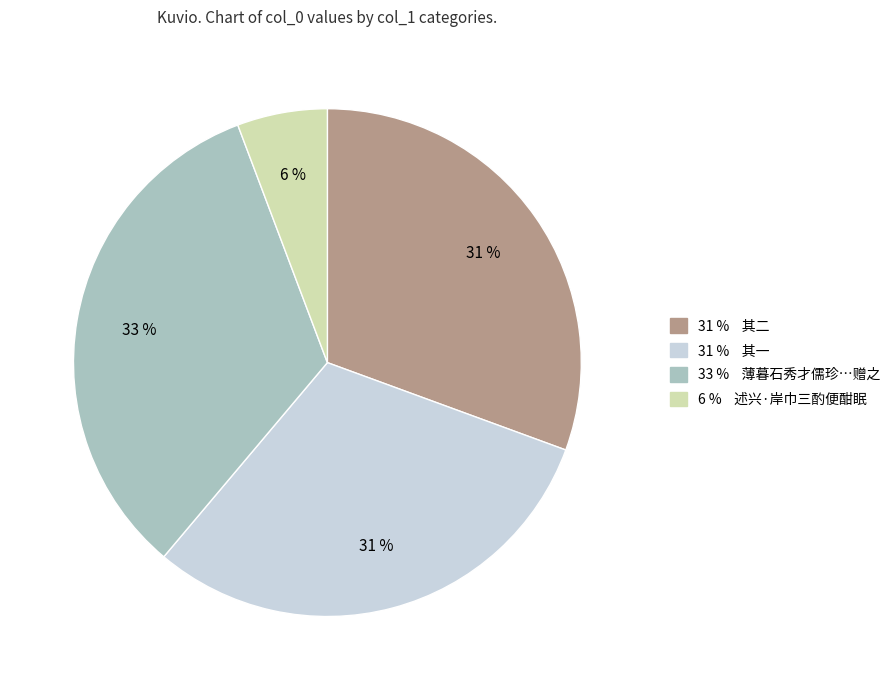

To the nearest percent, what is the difference between the largest and smallest slice percentages?

27%